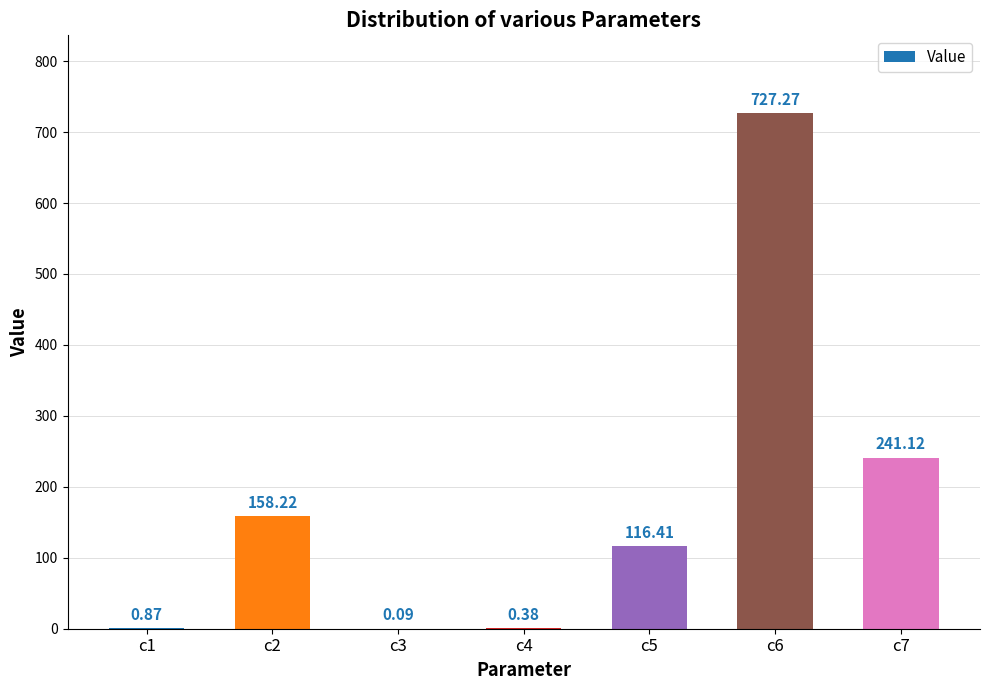

What is the average value?

177.8